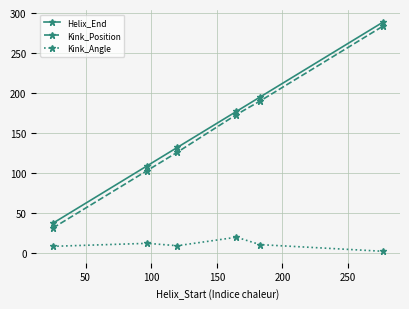

How many lines are shown in the chart?

3